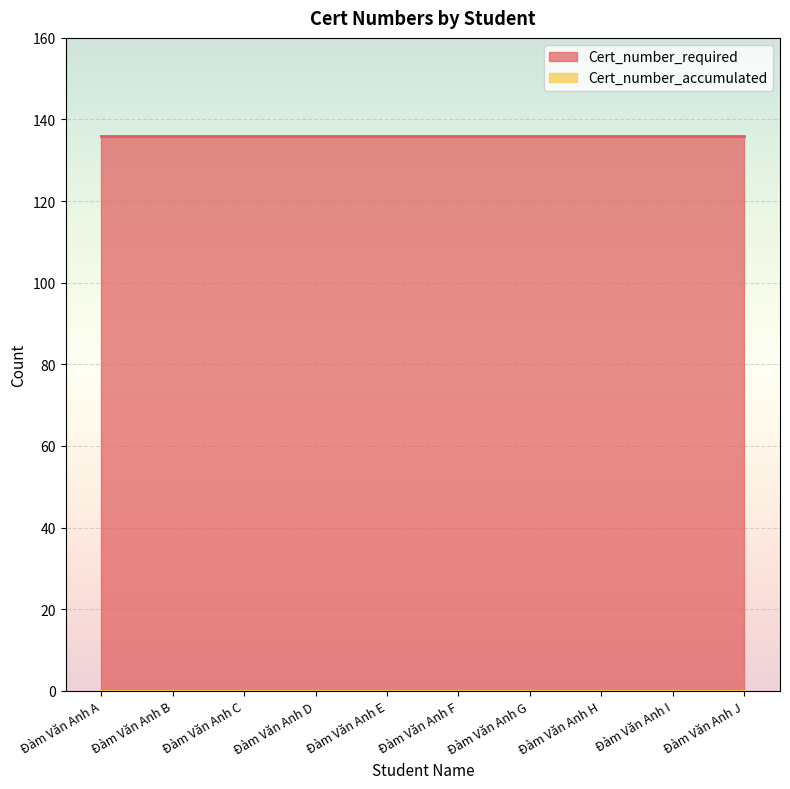

Reading left to right, transcribe all the data shown in this chart.

Cert_number_required: 136	136	136	136	136	136	136	136	136	136
Cert_number_accumulated: 0	0	0	0	0	0	0	0	0	0